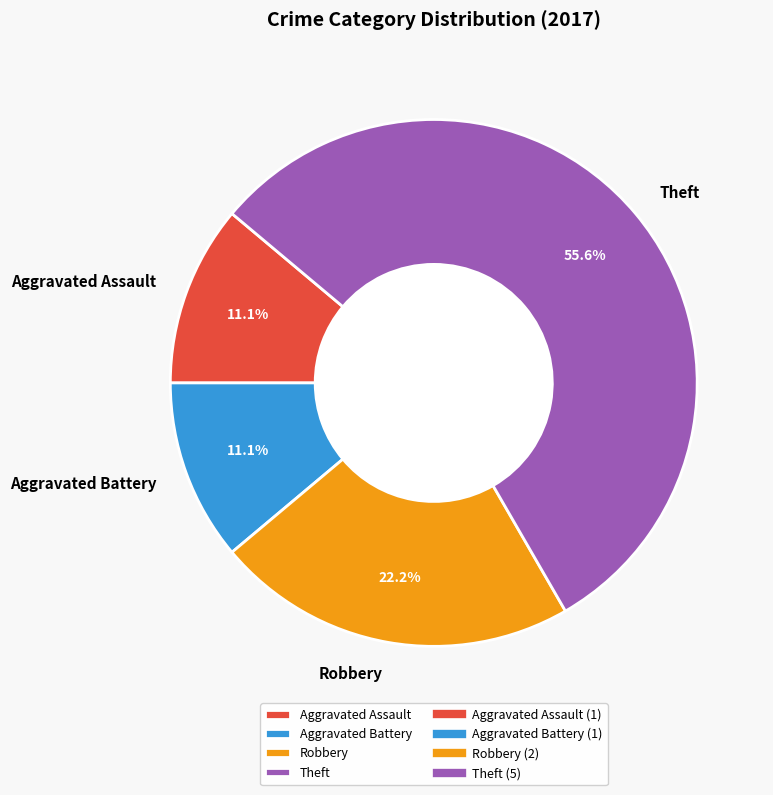

What is the total percentage of Aggravated Assault and Robbery?

33.3%